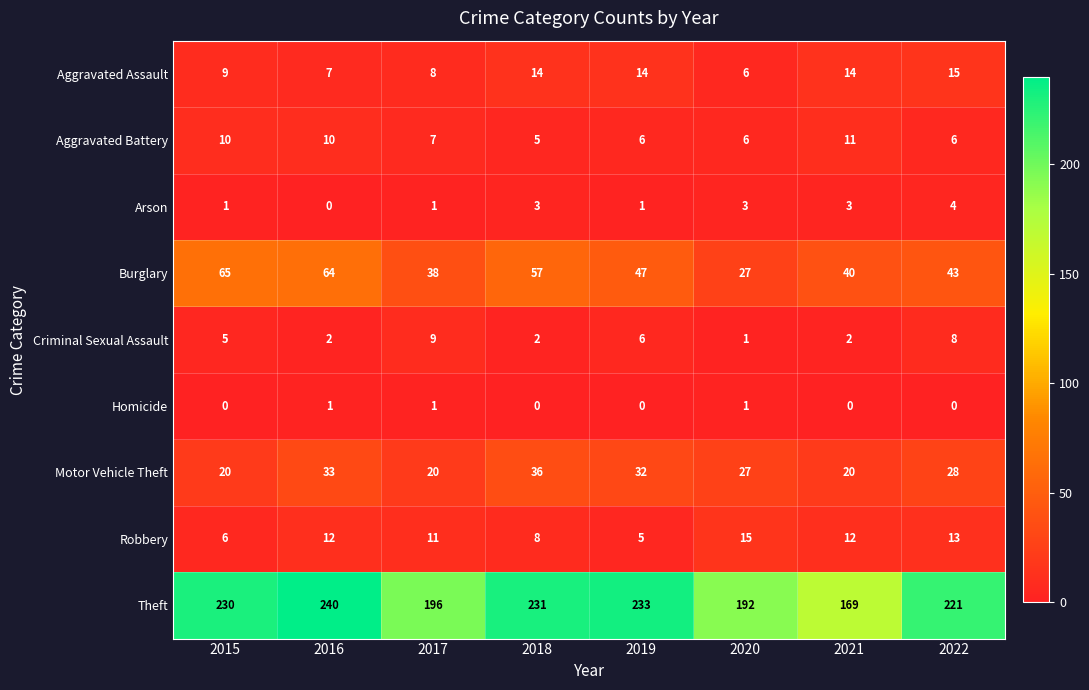

At which category is the sum across all series the highest?

2016